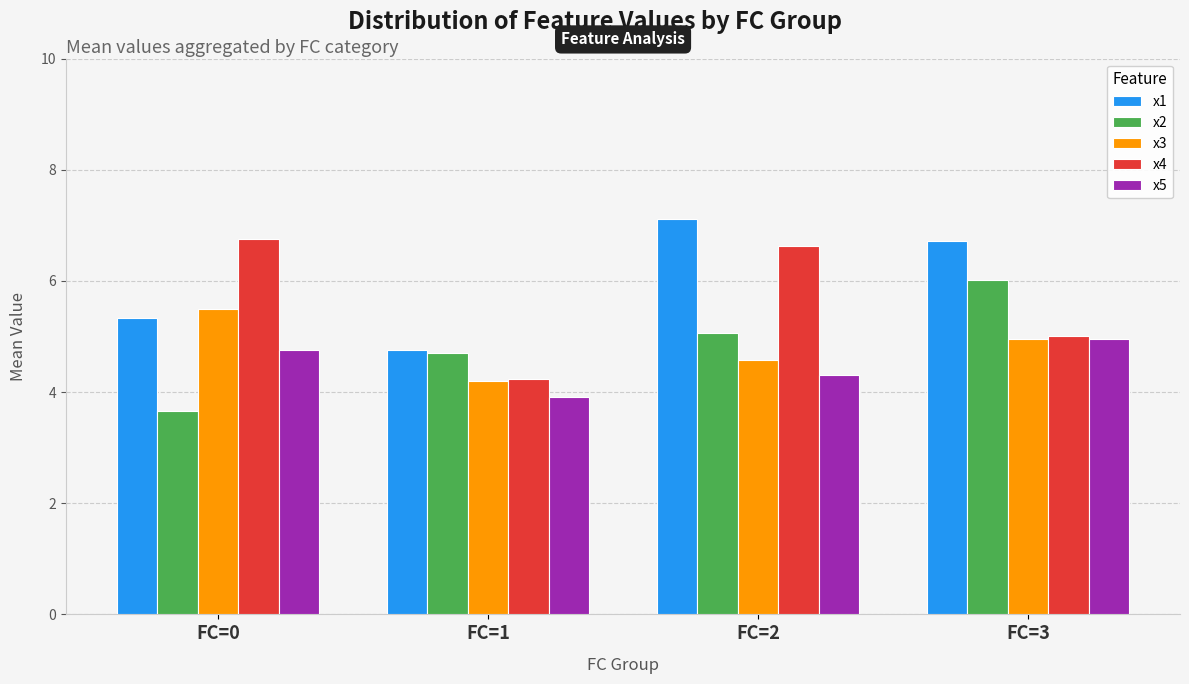

How many groups of bars are there?

4